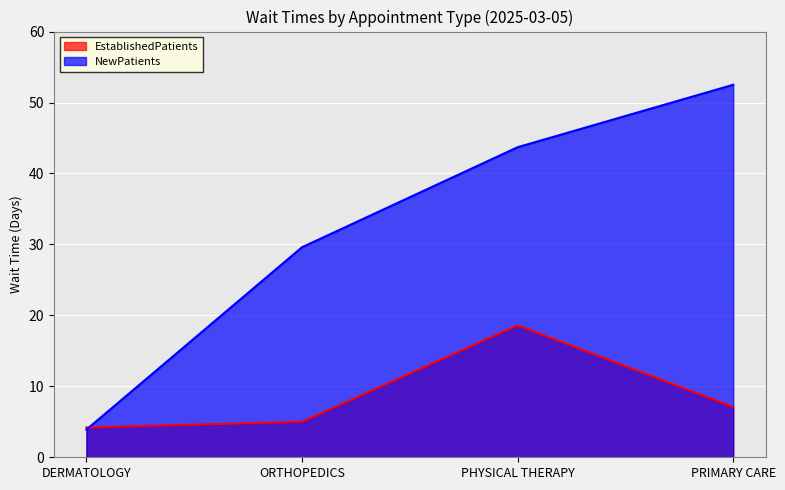

At which category does the chart reach its minimum across all series?

DERMATOLOGY